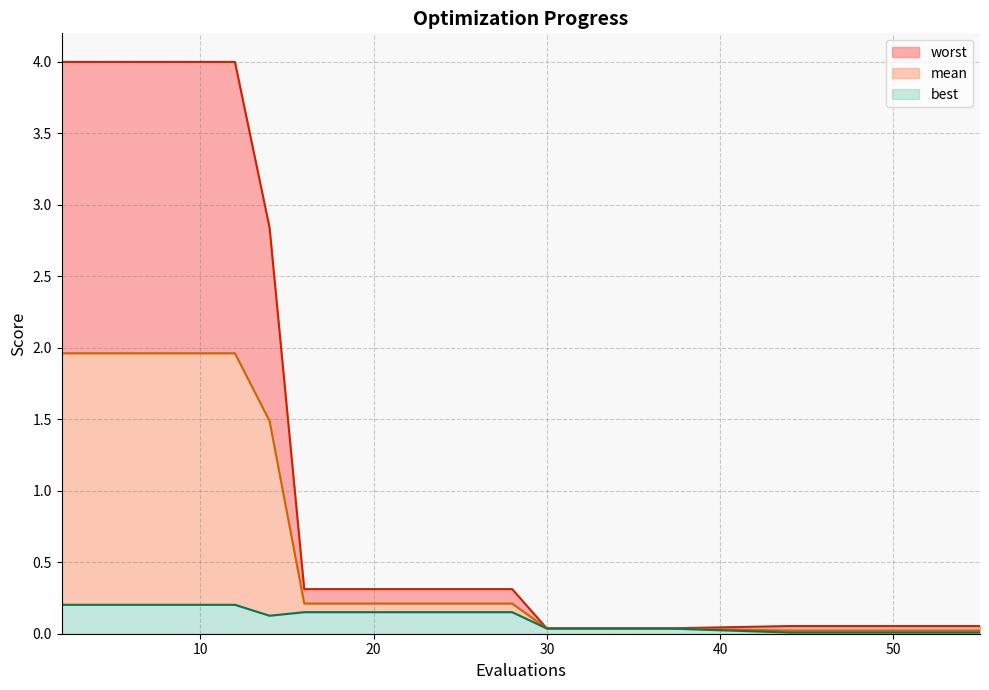

What is the difference between the maximum and minimum values in the worst series?

4.0